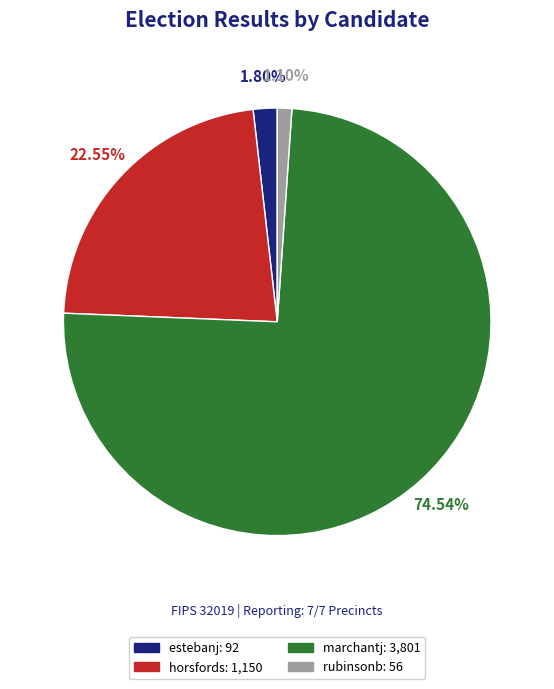

Between rubinsonb and estebanj, which is larger?

estebanj